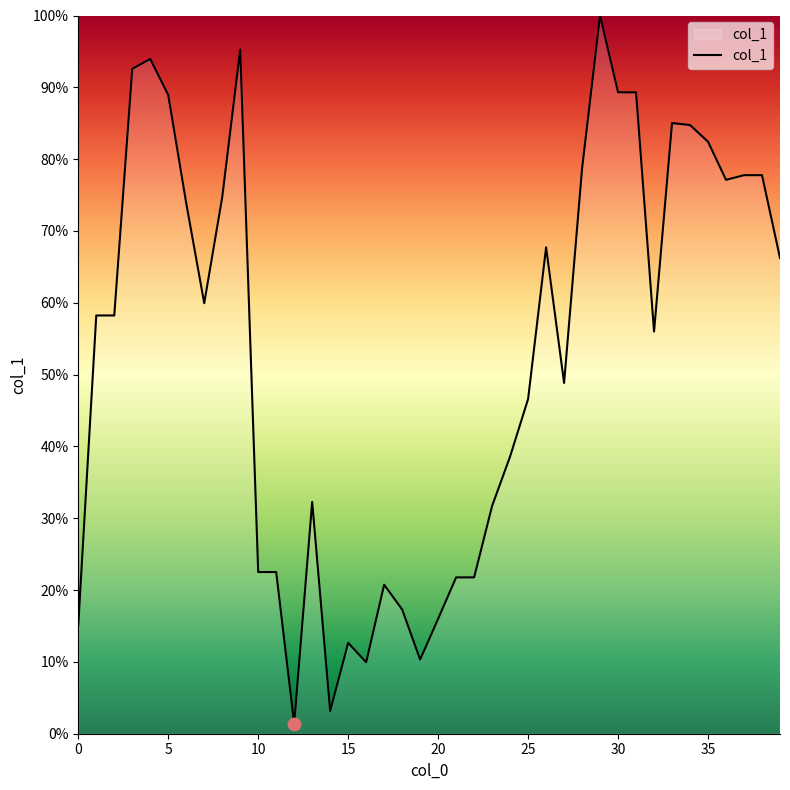

What is the difference between the maximum and minimum values?

98.6